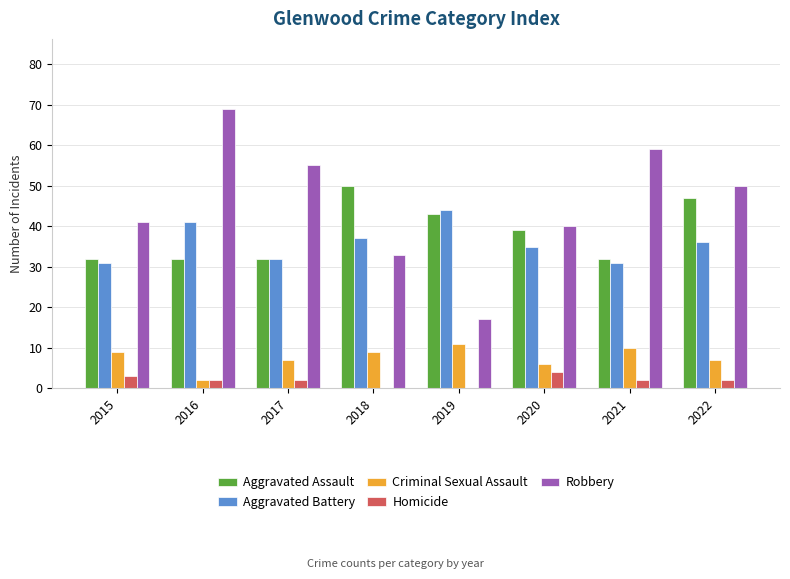

Reading right to left, extract all data points from this chart.

Aggravated Assault: 47	32	39	43	50	32	32	32
Aggravated Battery: 36	31	35	44	37	32	41	31
Criminal Sexual Assault: 7	10	6	11	9	7	2	9
Homicide: 2	2	4	0	0	2	2	3
Robbery: 50	59	40	17	33	55	69	41